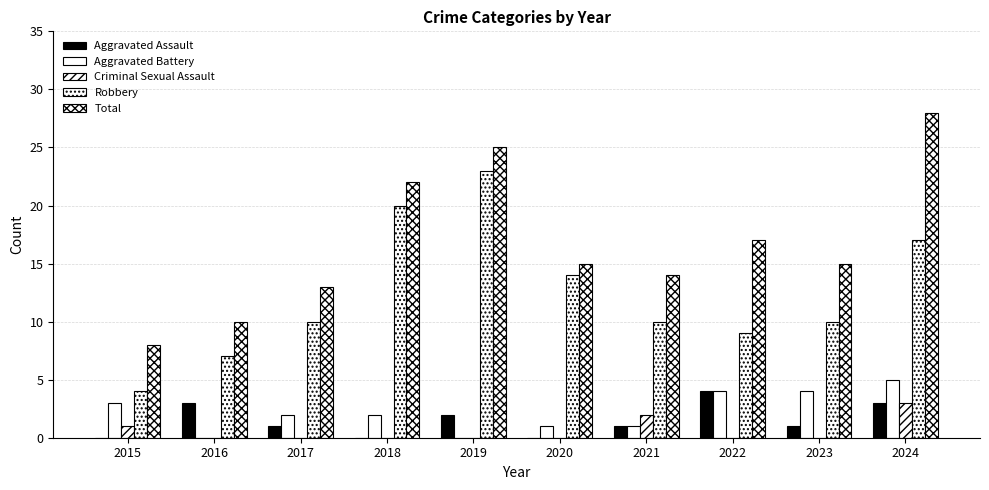

Reading left to right, extract all data points from this chart.

Aggravated Assault: 0	3	1	0	2	0	1	4	1	3
Aggravated Battery: 3	0	2	2	0	1	1	4	4	5
Criminal Sexual Assault: 1	0	0	0	0	0	2	0	0	3
Robbery: 4	7	10	20	23	14	10	9	10	17
Total: 8	10	13	22	25	15	14	17	15	28